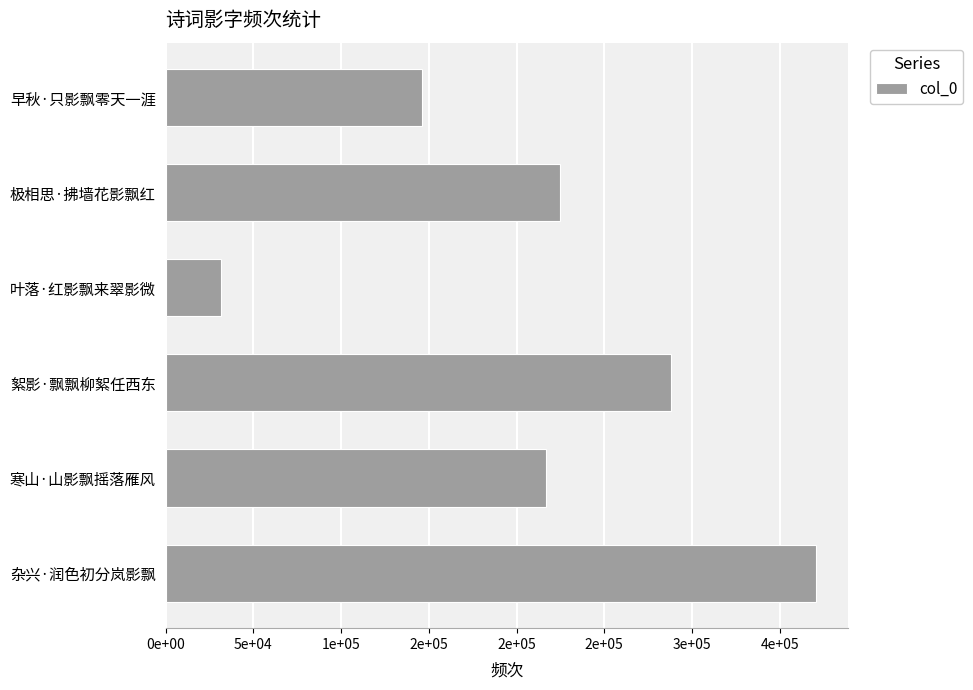

Are the bars horizontal?

Yes